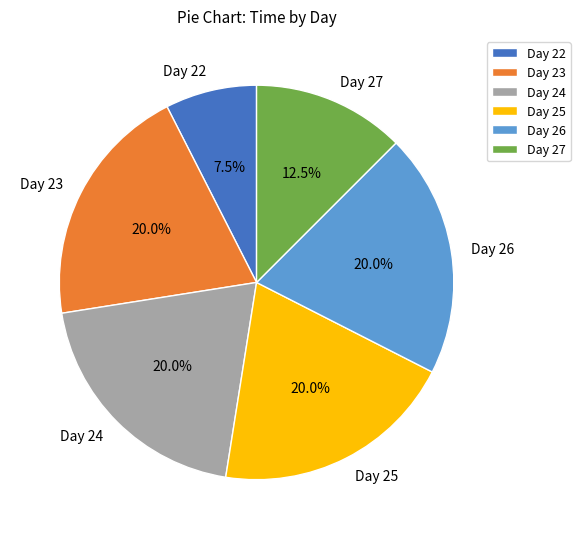

What is the ratio of the value at Day 22 to the value at Day 25?

0.4